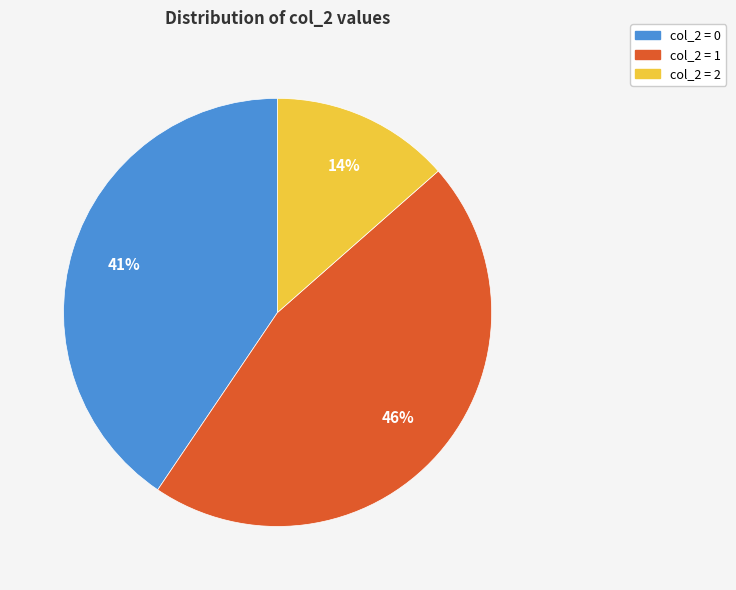

Does any single category account for the majority?

No